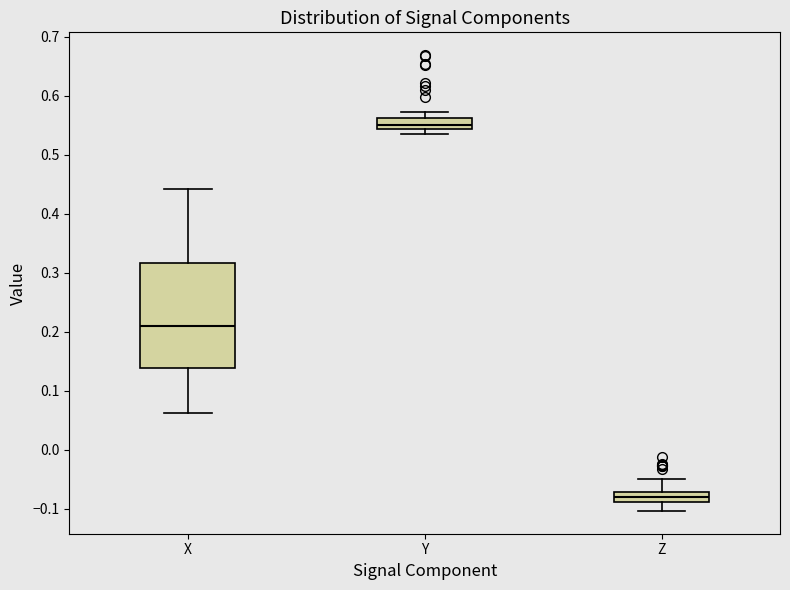

Reading left to right, transcribe this box plot: for each box, give where its median line is, the range the box spans, and where its two whiskers end, as read against the y-axis. The values are not printed on the chart, so give them approximately, as read against the axis.

X: median 0.21, box 0.14 to 0.32, whiskers 0.06 to 0.44
Y: median 0.55, box 0.54 to 0.56, whiskers 0.54 (just below the box's lower edge) to 0.57
Z: median -0.08, box -0.09 to -0.07, whiskers -0.10 to -0.05